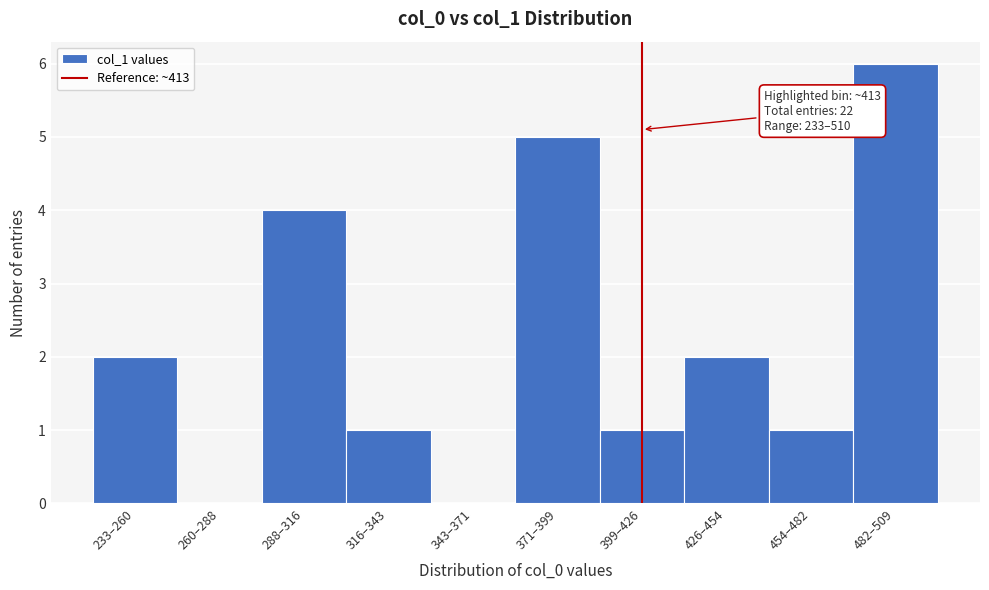

Reading left to right, extract all data points from this chart.

233–260=2	260–288=0	288–316=4	316–343=1	343–371=0	371–399=5	399–426=1	426–454=2	454–482=1	482–509=6